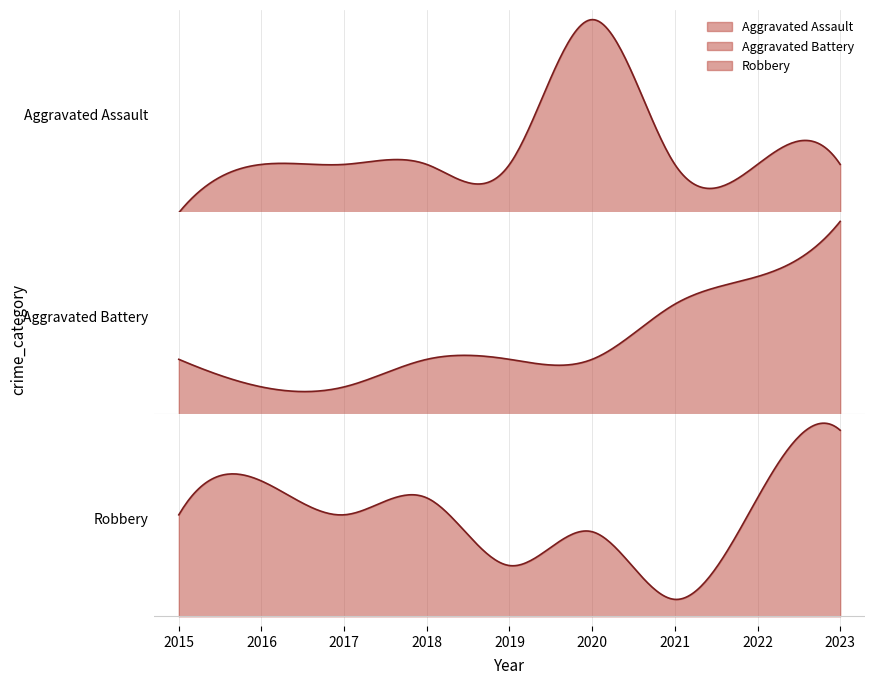

True or false: Robbery and Aggravated Battery cross at least once.

True